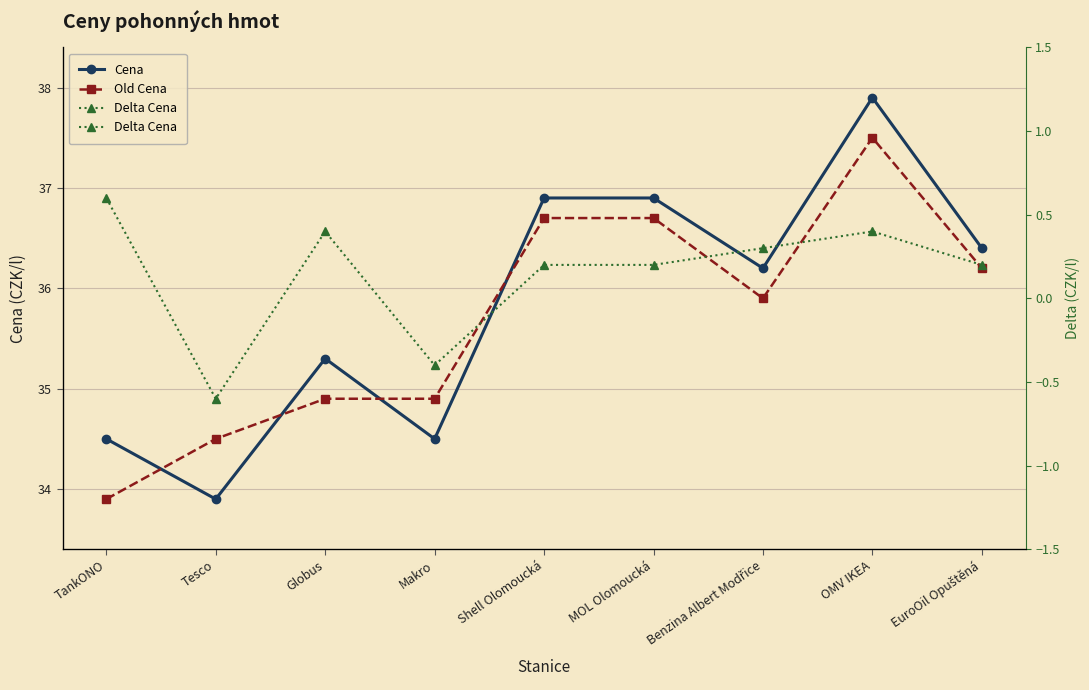

Reading left to right, extract all data points from this chart.

Cena: TankONO=34.5	Tesco=33.9	Globus=35.3	Makro=34.5	Shell Olomoucká=36.9	MOL Olomoucká=36.9	Benzina Albert Modřice=36.2	OMV IKEA=37.9	EuroOil Opuštěná=36.4
Old Cena: TankONO=33.9	Tesco=34.5	Globus=34.9	Makro=34.9	Shell Olomoucká=36.7	MOL Olomoucká=36.7	Benzina Albert Modřice=35.9	OMV IKEA=37.5	EuroOil Opuštěná=36.2
Delta Cena: TankONO=0.6	Tesco=-0.6	Globus=0.4	Makro=-0.4	Shell Olomoucká=0.2	MOL Olomoucká=0.2	Benzina Albert Modřice=0.3	OMV IKEA=0.4	EuroOil Opuštěná=0.2